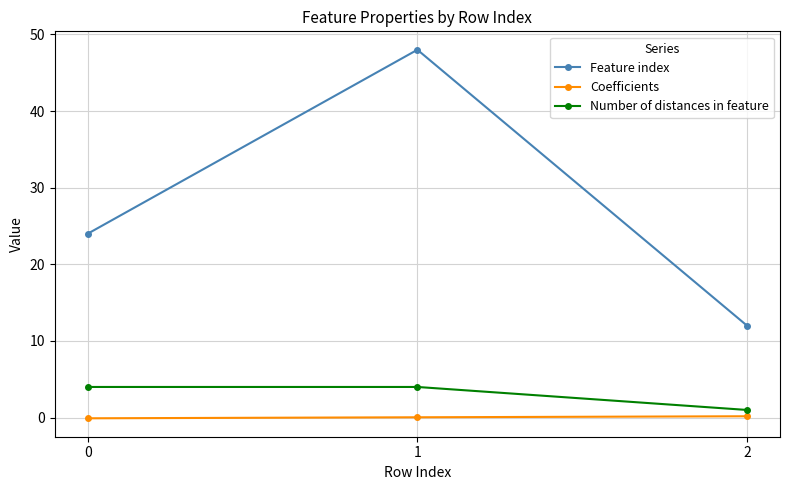

What is the sum of all Feature index values?

84.0